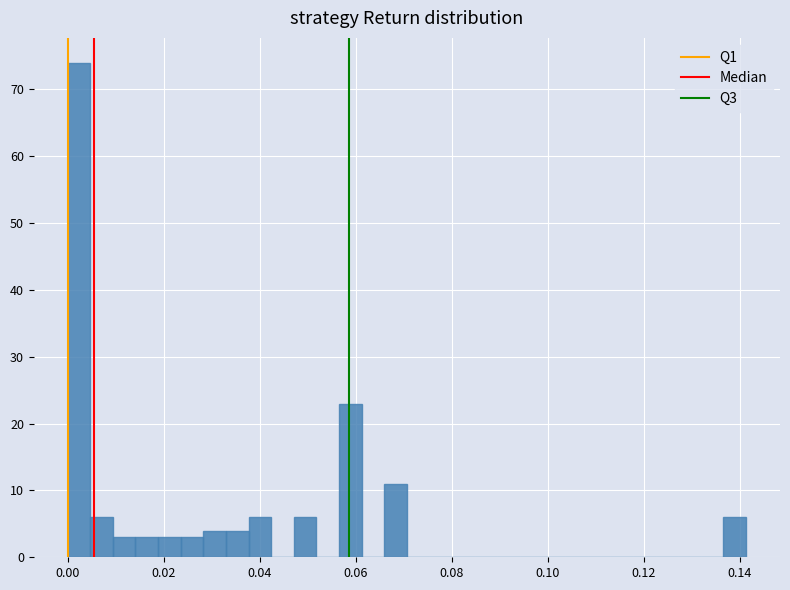

Read against the x-axis, roughly where is the centre of the tallest bar?

0.002